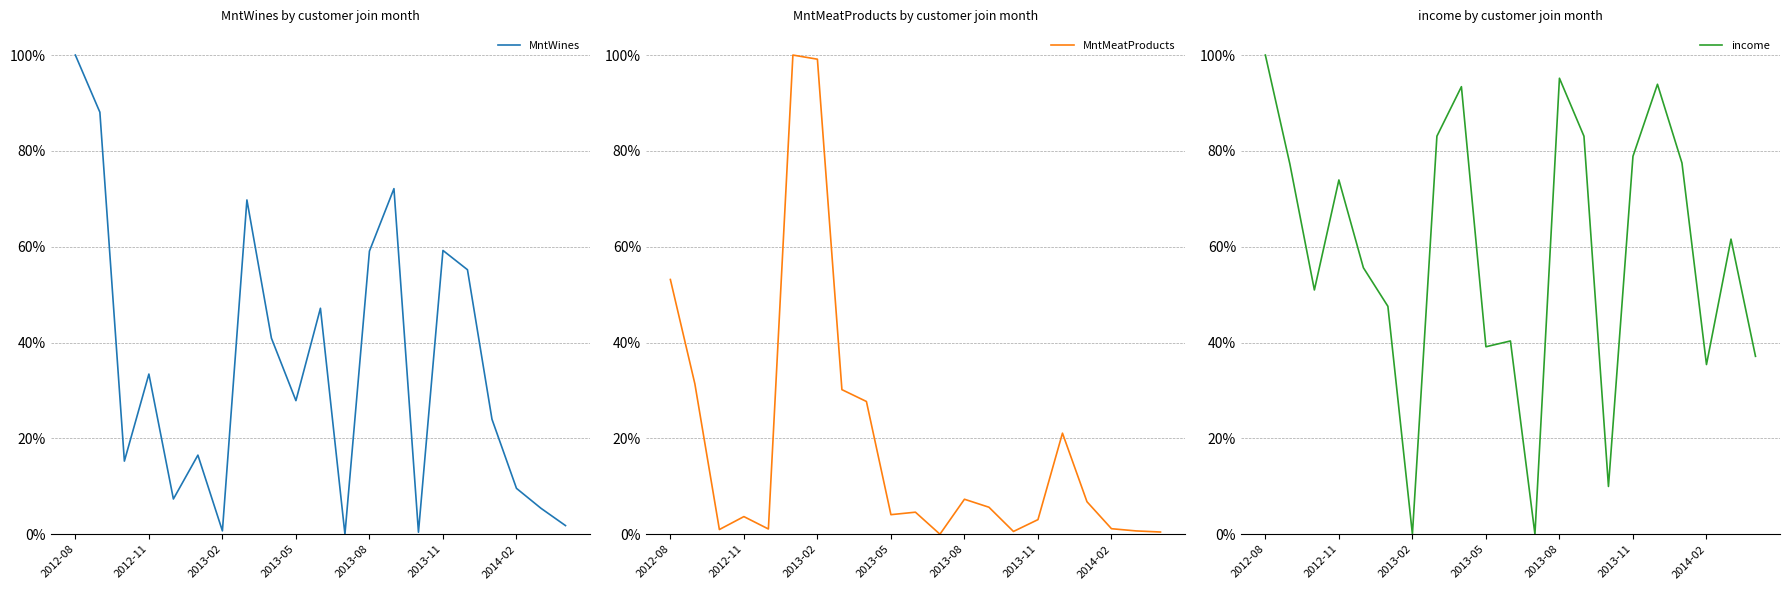

Is the value of income at 17 greater than the value of MntMeatProducts at 2013-05?

Yes